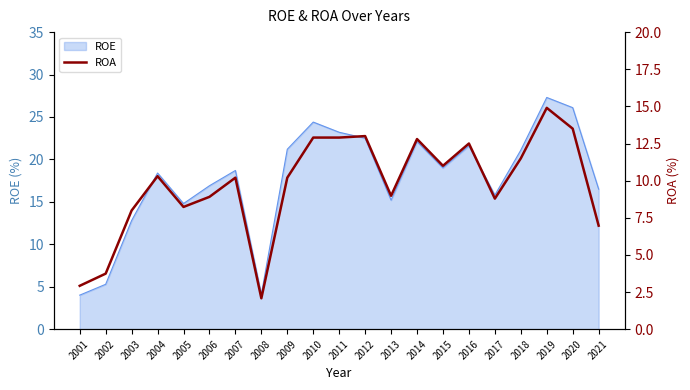

The value at 2019 is 22.3. True or false?

False